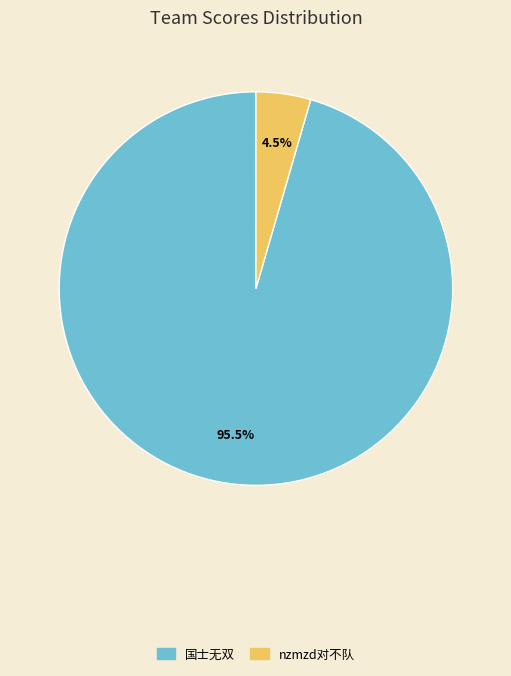

To the nearest percent, what is the difference between the largest and smallest slice percentages?

91%